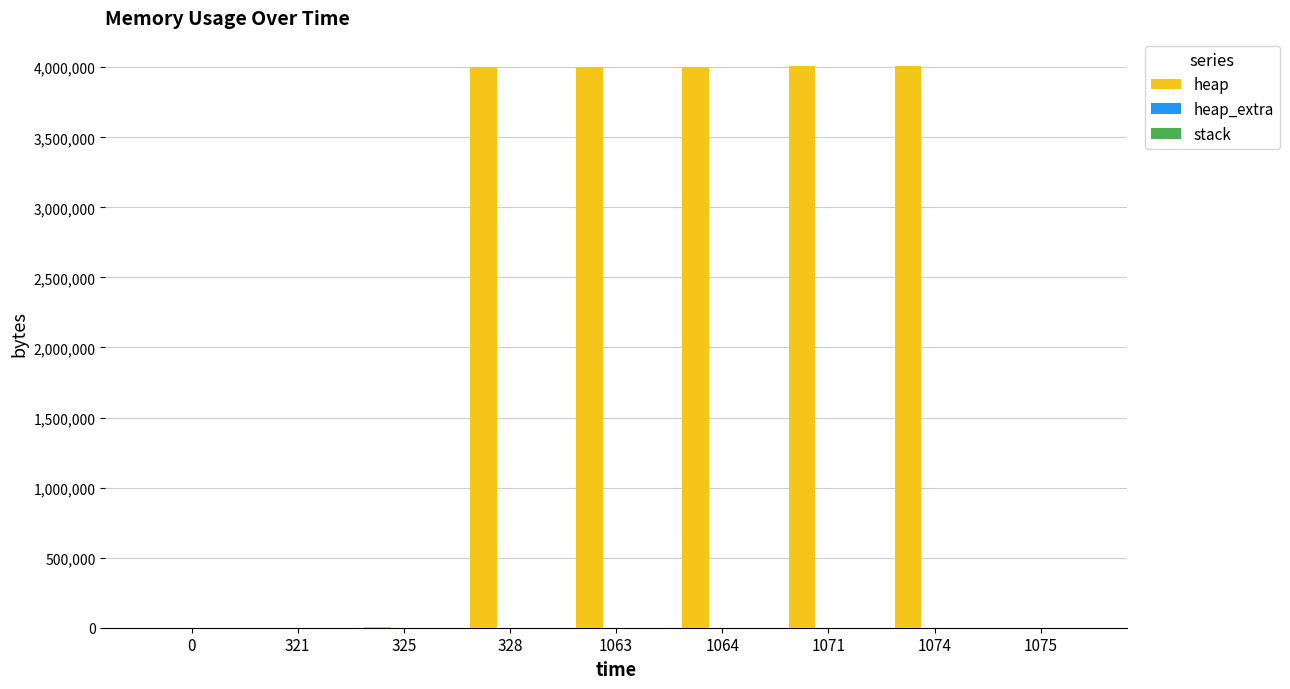

What is the average value of the heap series?

2226417